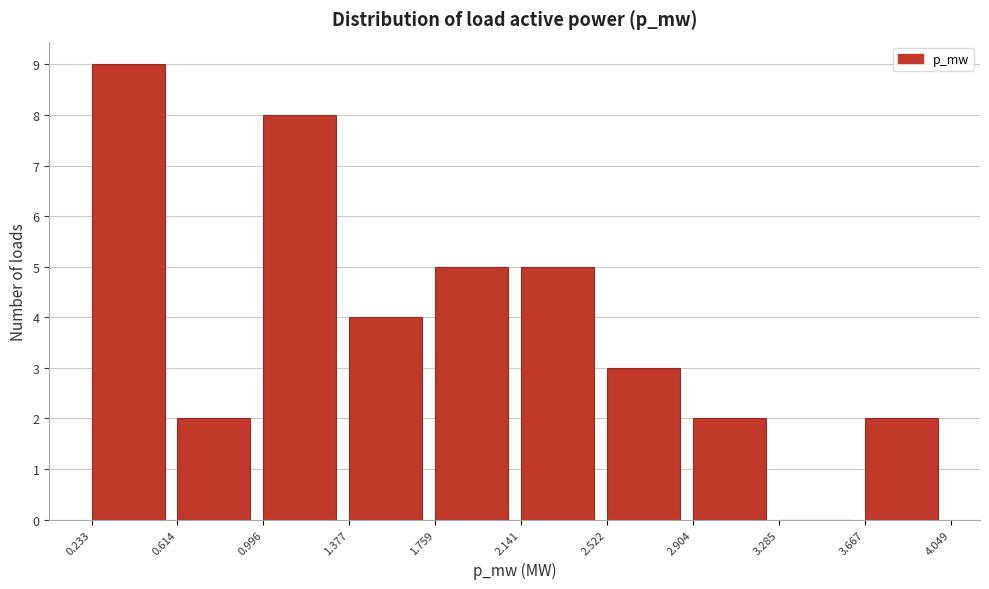

Over which range of the x-axis is the bar tallest?

0.233 to 0.614